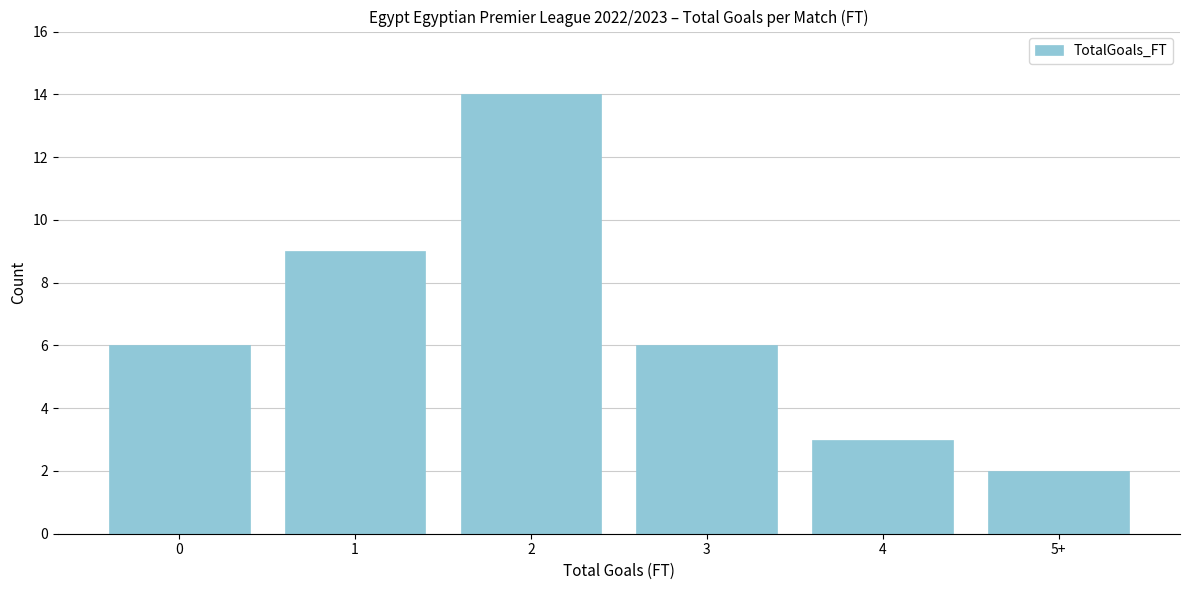

Reading right to left, list all the values displayed in this chart.

2	3	6	14	9	6